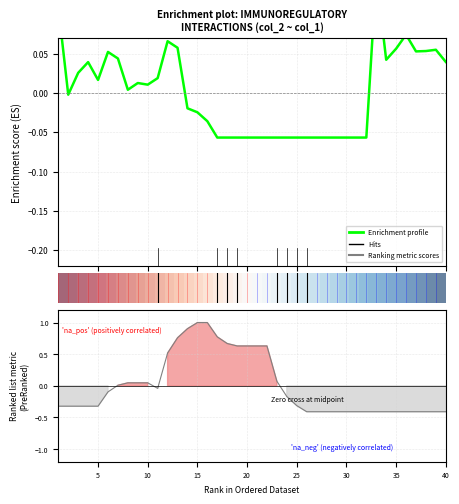

Read the Enrichment profile value at 35.

0.1